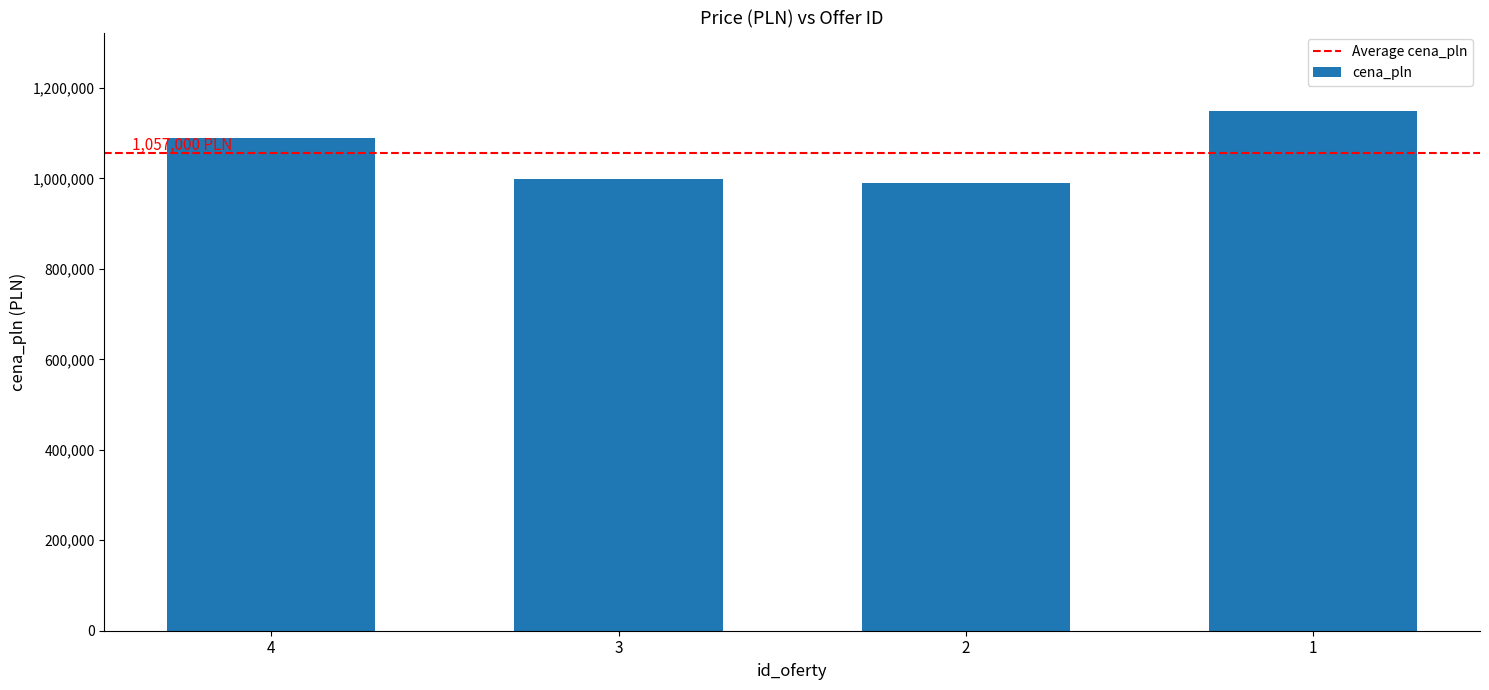

Reading left to right, what are all the values shown in this chart?

4=1090000	3=999000	2=989000	1=1150000